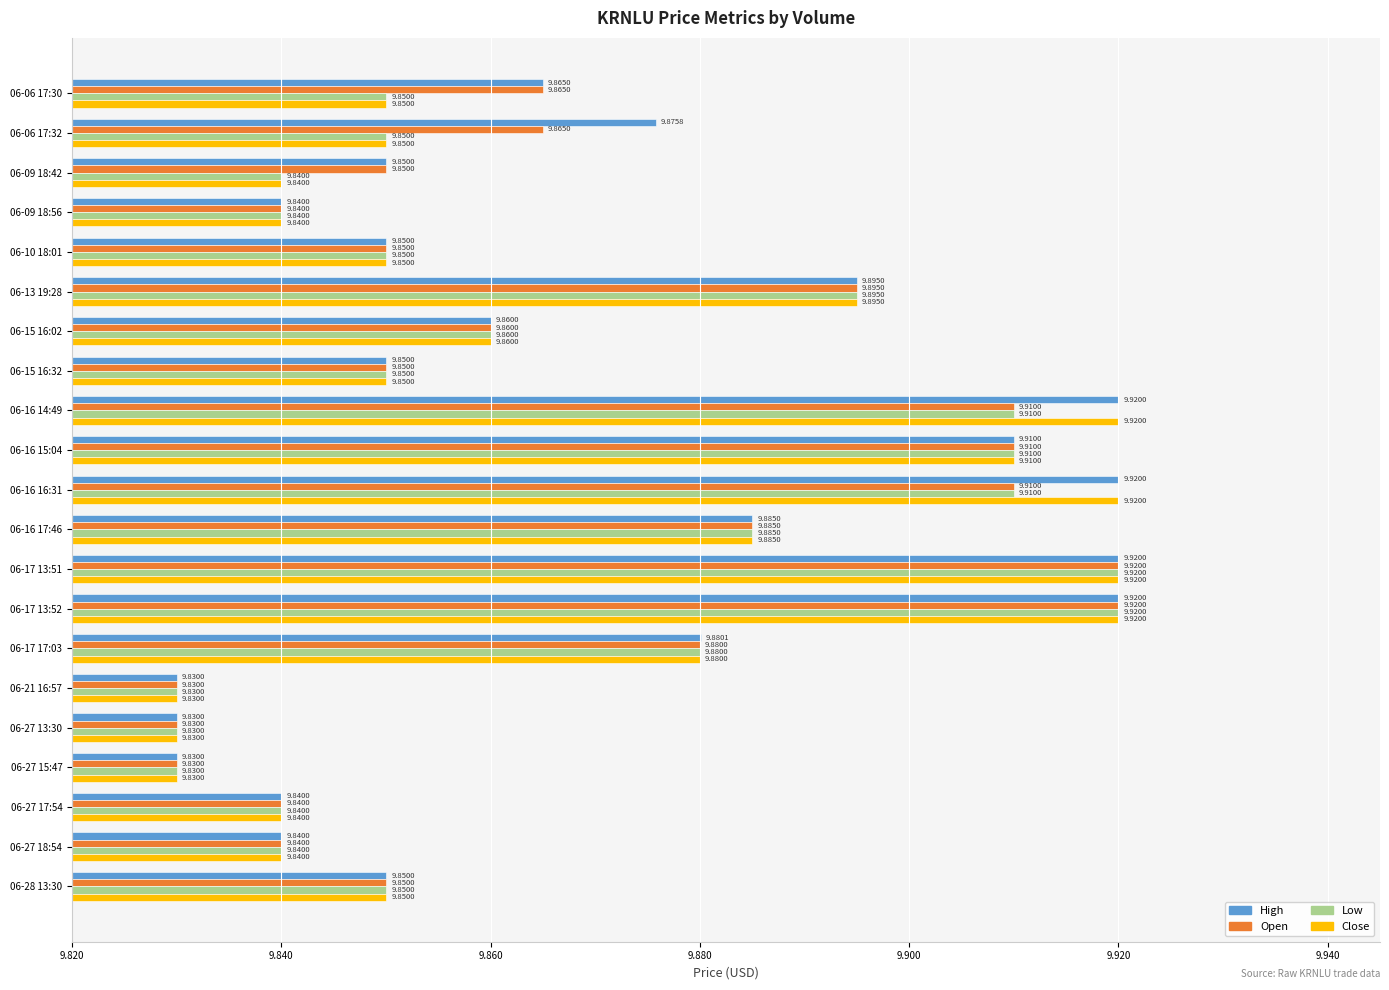

What is the total value across all series at 06-17 13:51?

39.7